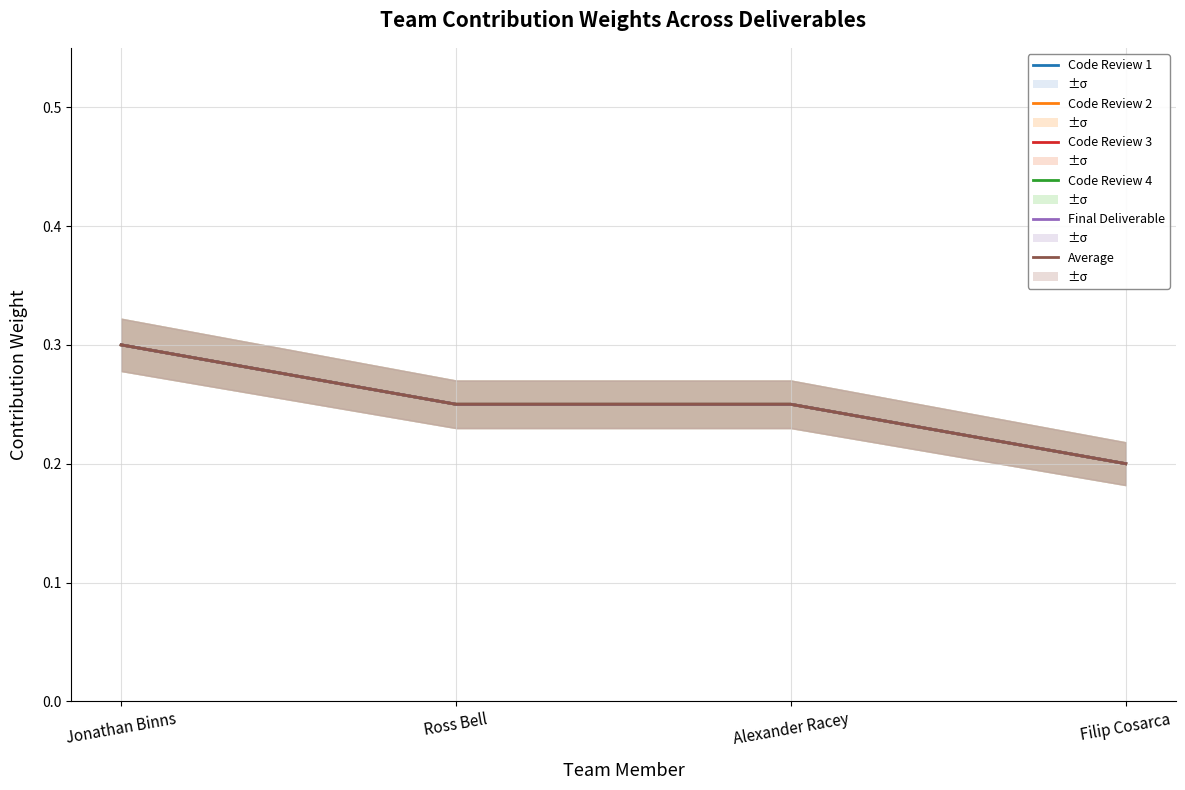

The Code Review 4 series shows 0.2 at Filip Cosarca. True or false?

True